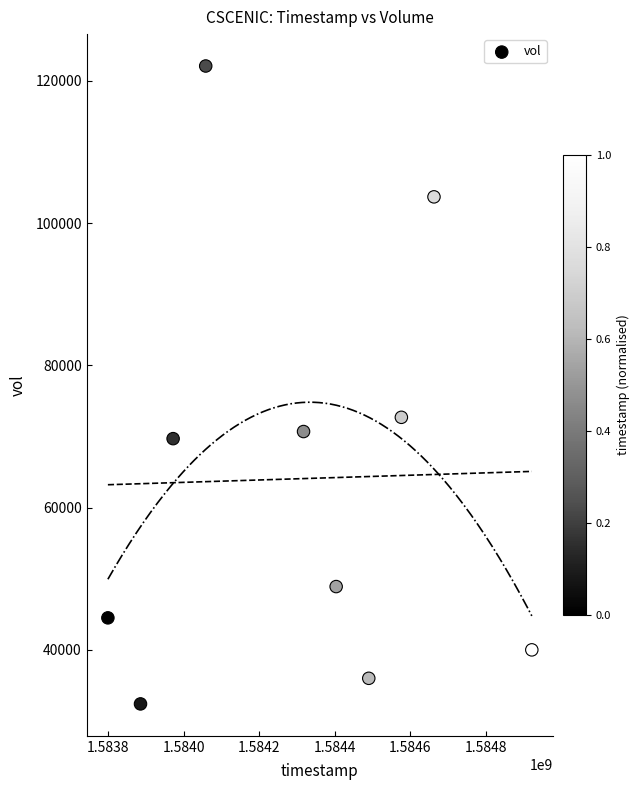

What Y value in the scatter plot is closest to 77250?

72700